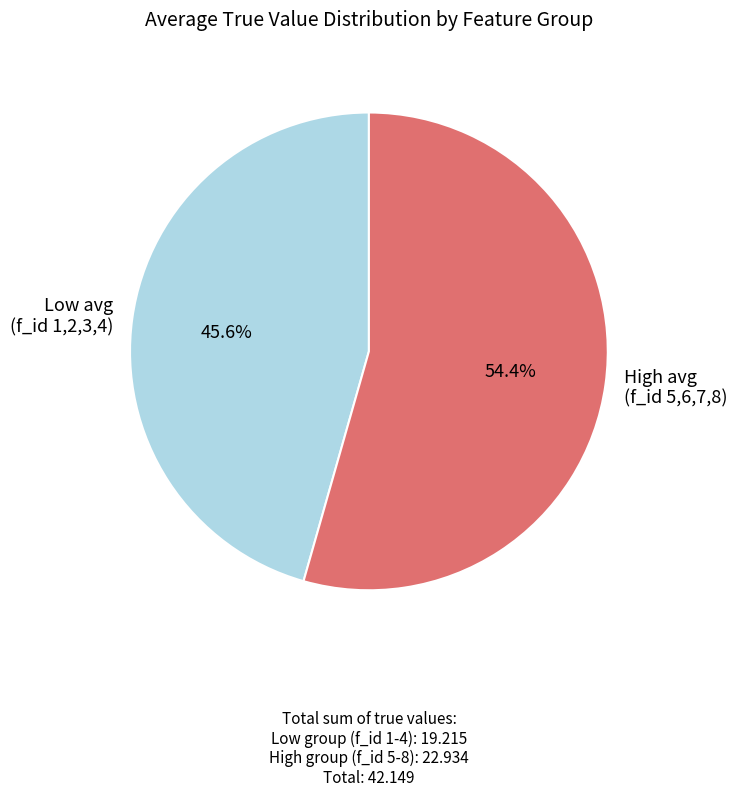

How many segments does this pie chart have?

2